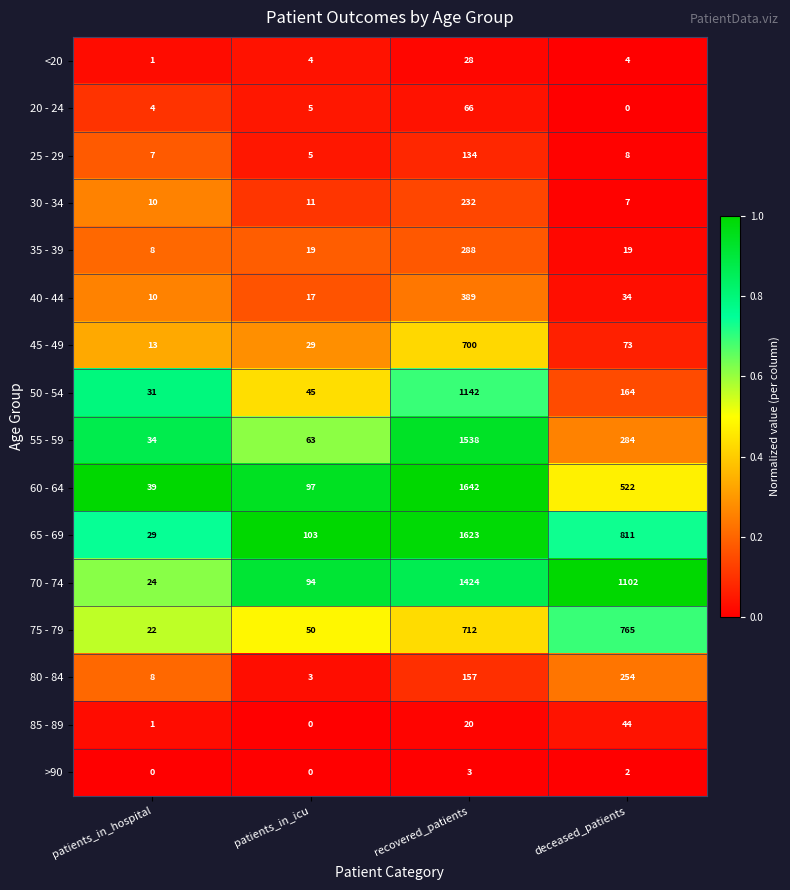

How many data points in 55 - 59 are less than 284?

2